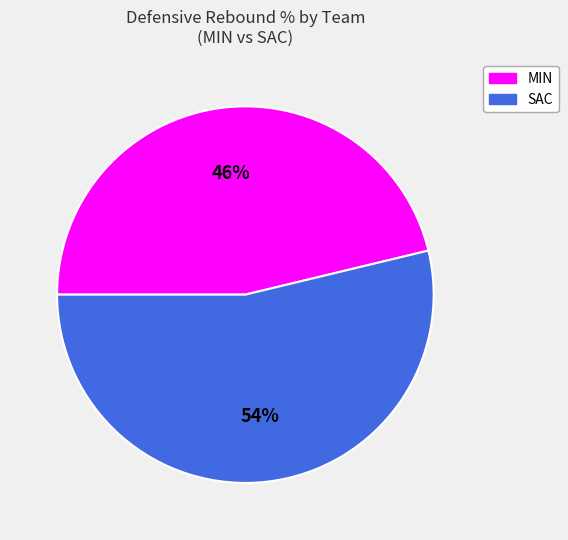

Is there a majority slice in this chart?

Yes